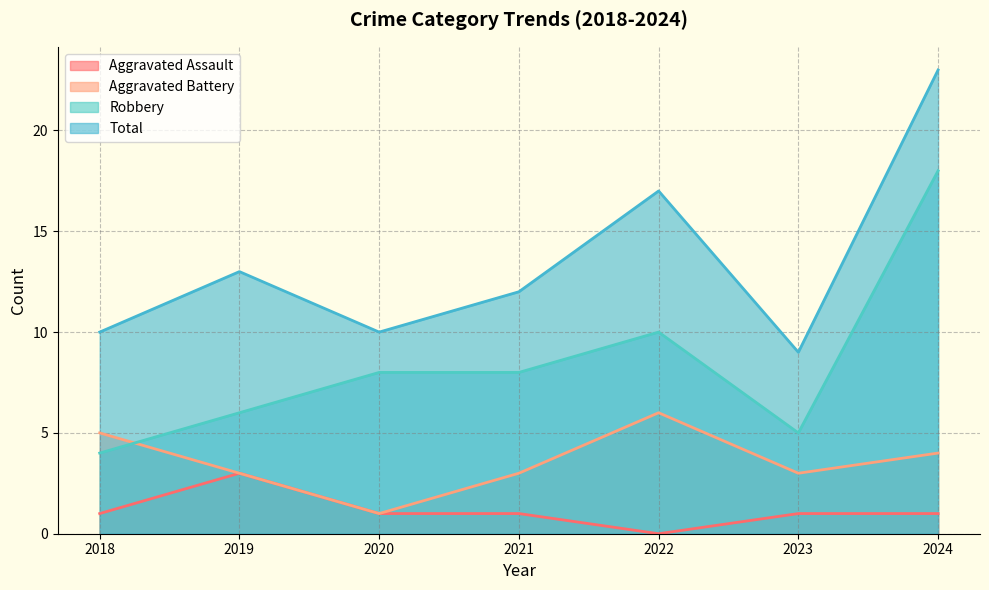

True or false: Total and Aggravated Assault cross at least once.

False